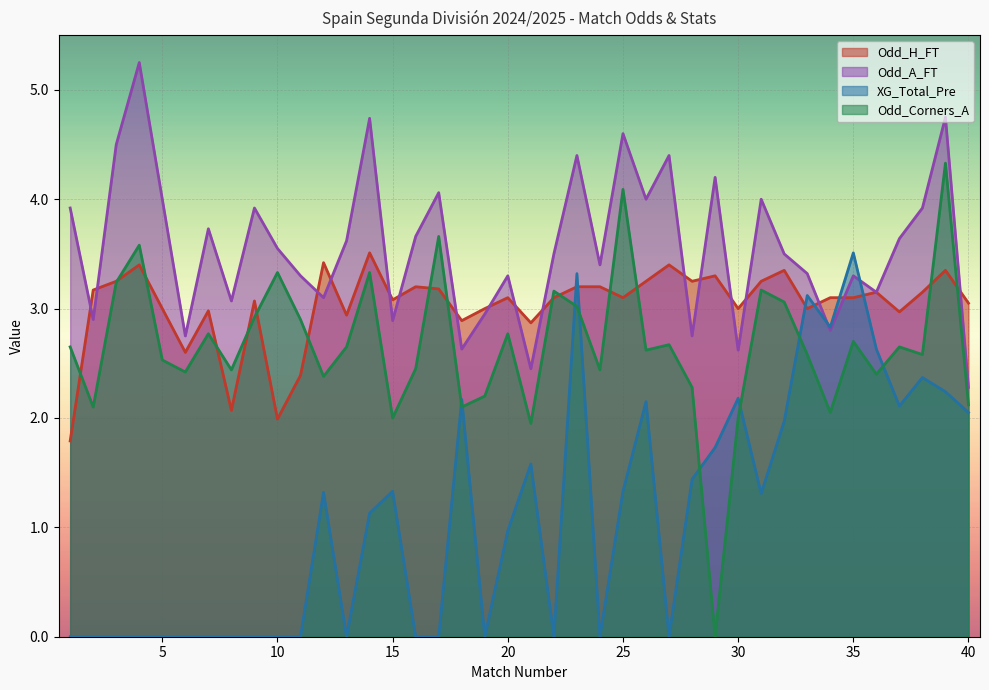

True or false: Odd_A_FT and XG_Total_Pre intersect in this chart.

True